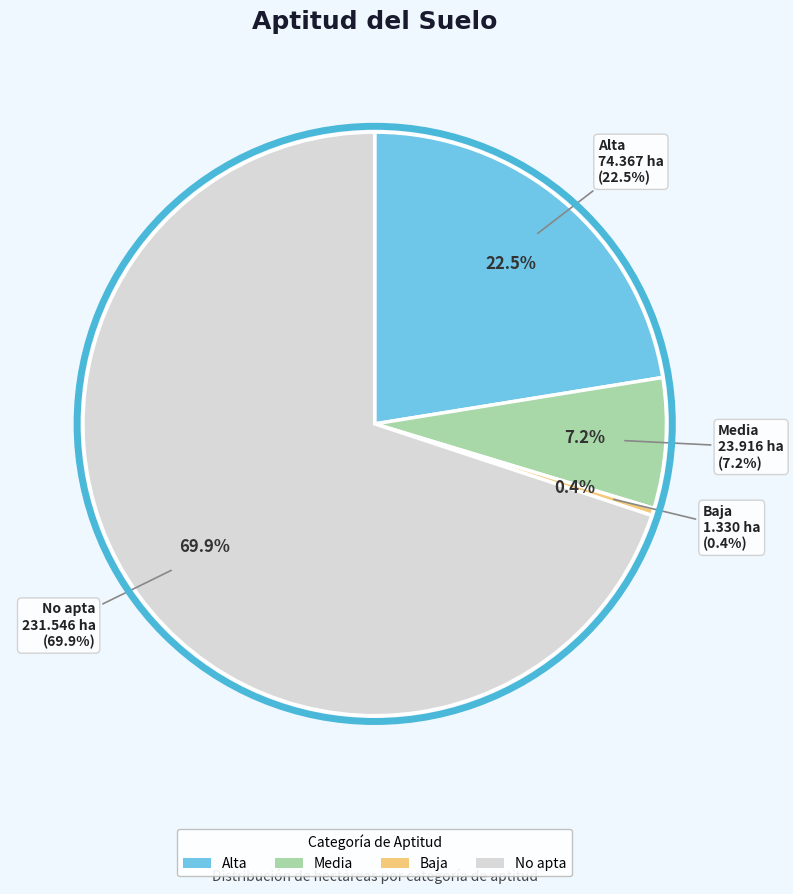

Count the number of slices in the pie.

4